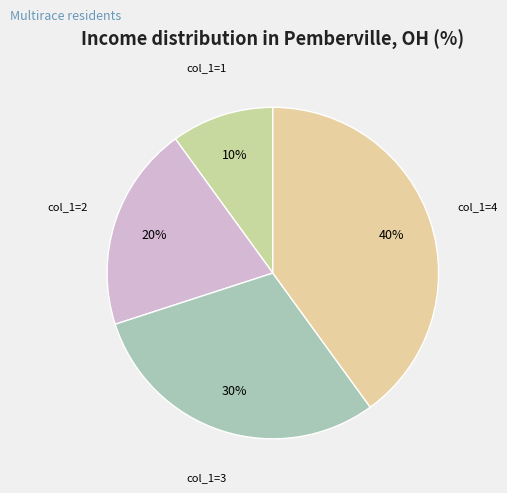

Does any single category account for the majority?

No